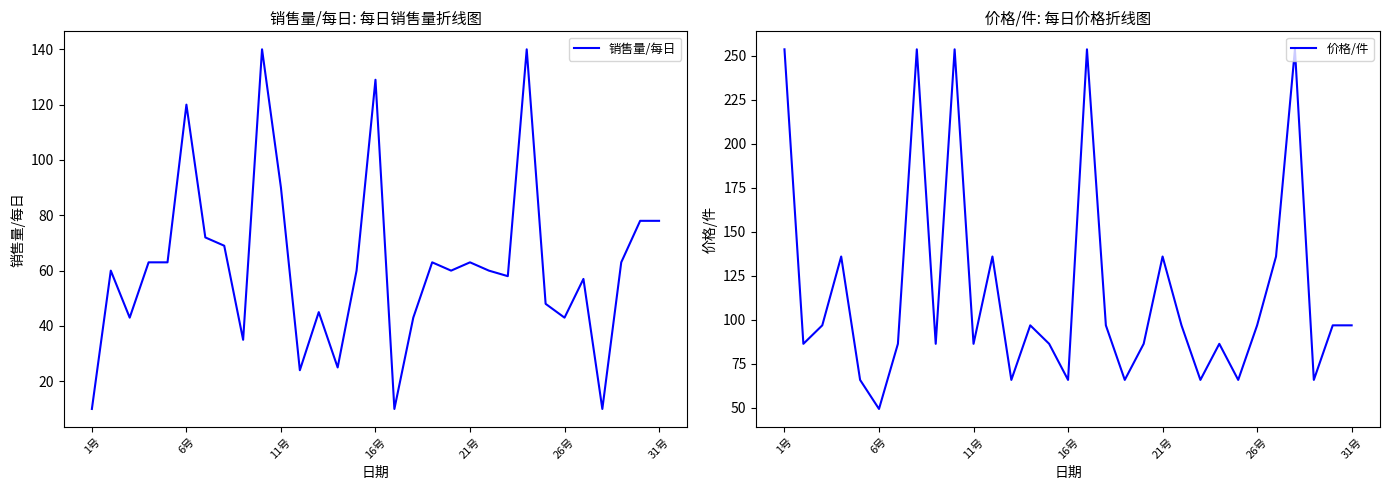

In 价格/件, how many points are higher than both neighbors (excluding endpoints)?

9